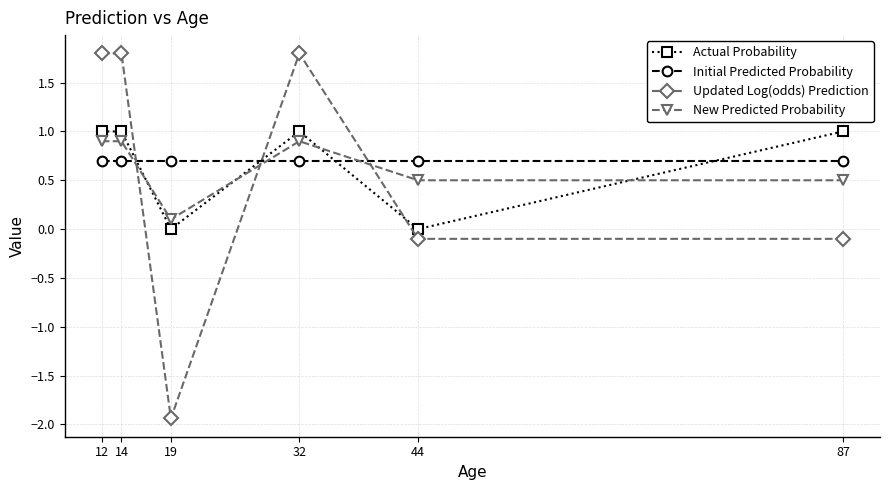

Is the value of Actual Probability at 44 greater than the value of New Predicted Probability at 87?

No